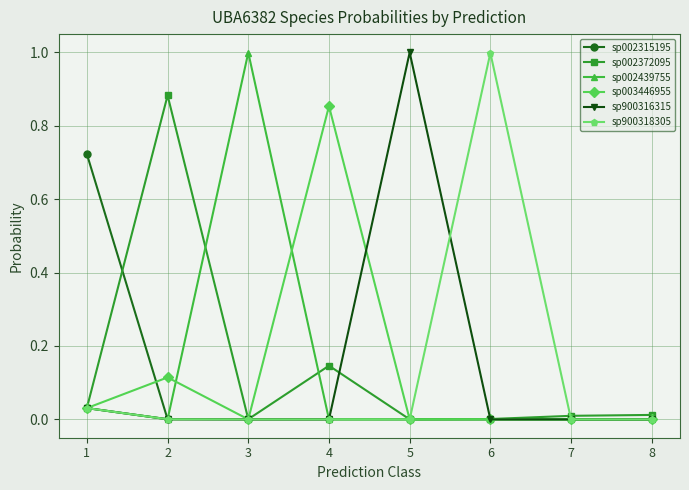

Does the chart have visible grid lines?

Yes